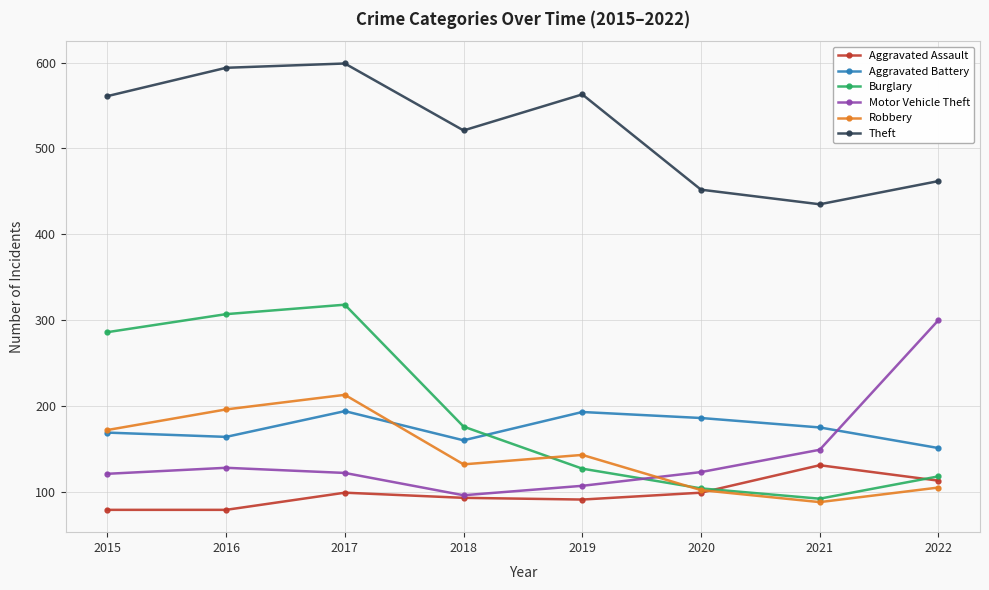

At which category is the sum across all series the highest?

2017